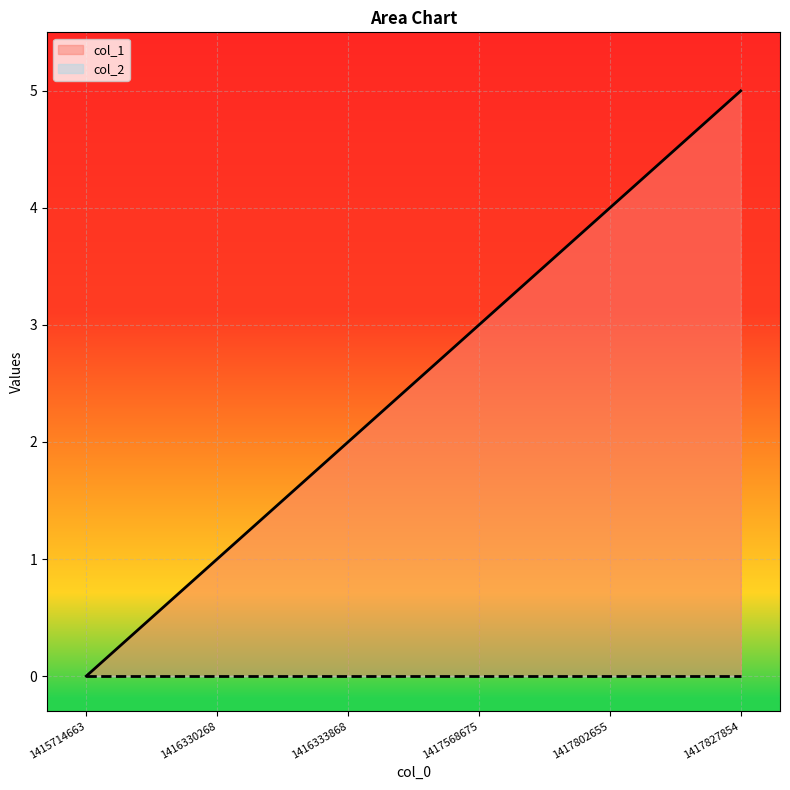

Rank the categories by value from highest to lowest.

1417827854, 1417802655, 1417568675, 1416333868, 1416330268, 1415714663